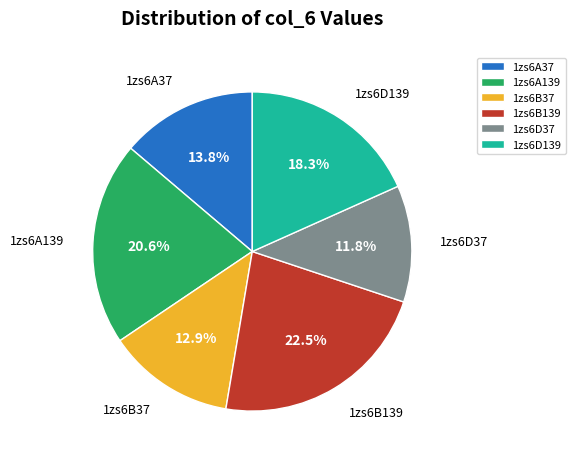

To the nearest percent, what is the average slice percentage?

17%